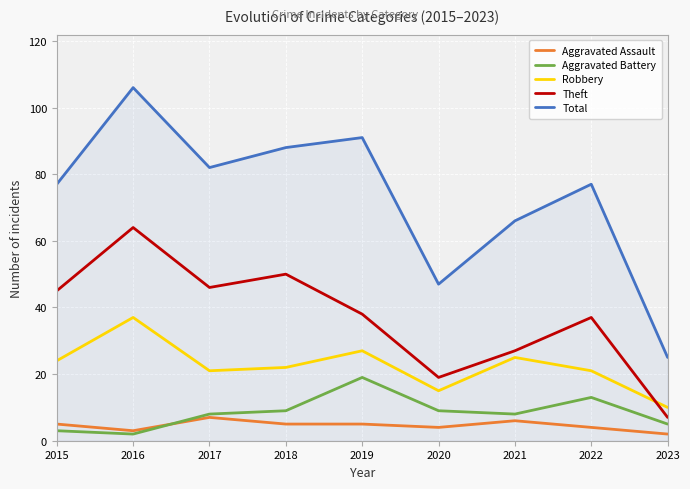

Is it true that Robbery equals 36 at 2017?

False